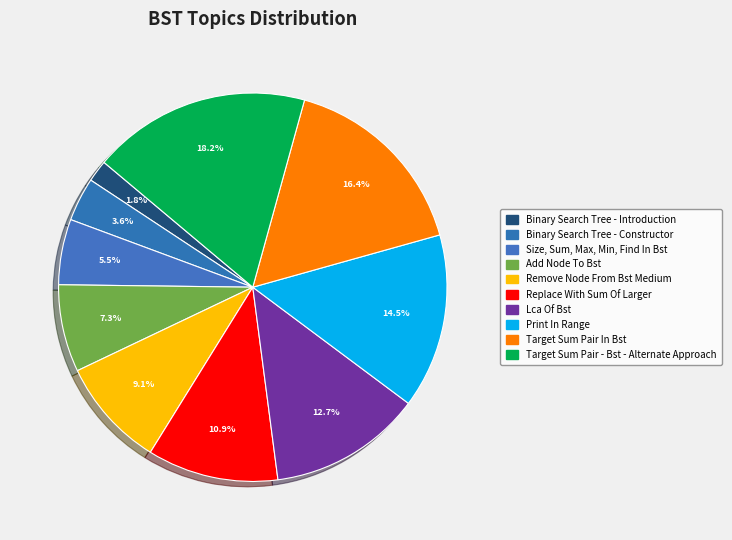

Which category has the biggest portion of the pie?

Target Sum Pair - Bst - Alternate Approach